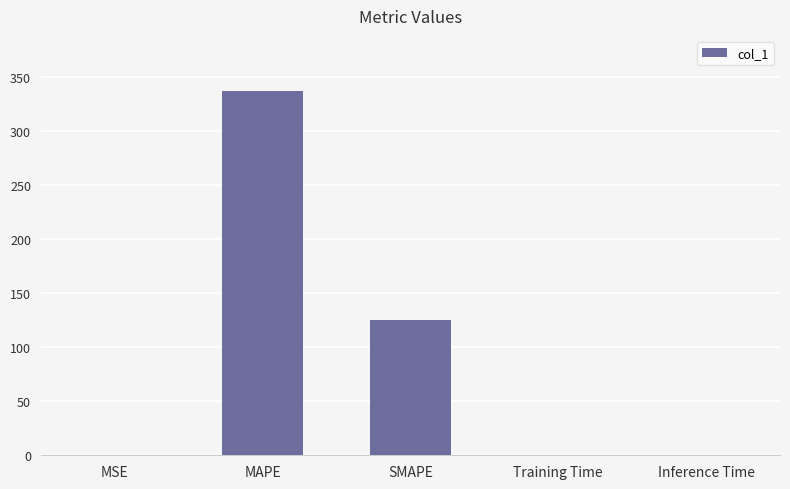

Is it true that the value at Training Time is 0.0?

True